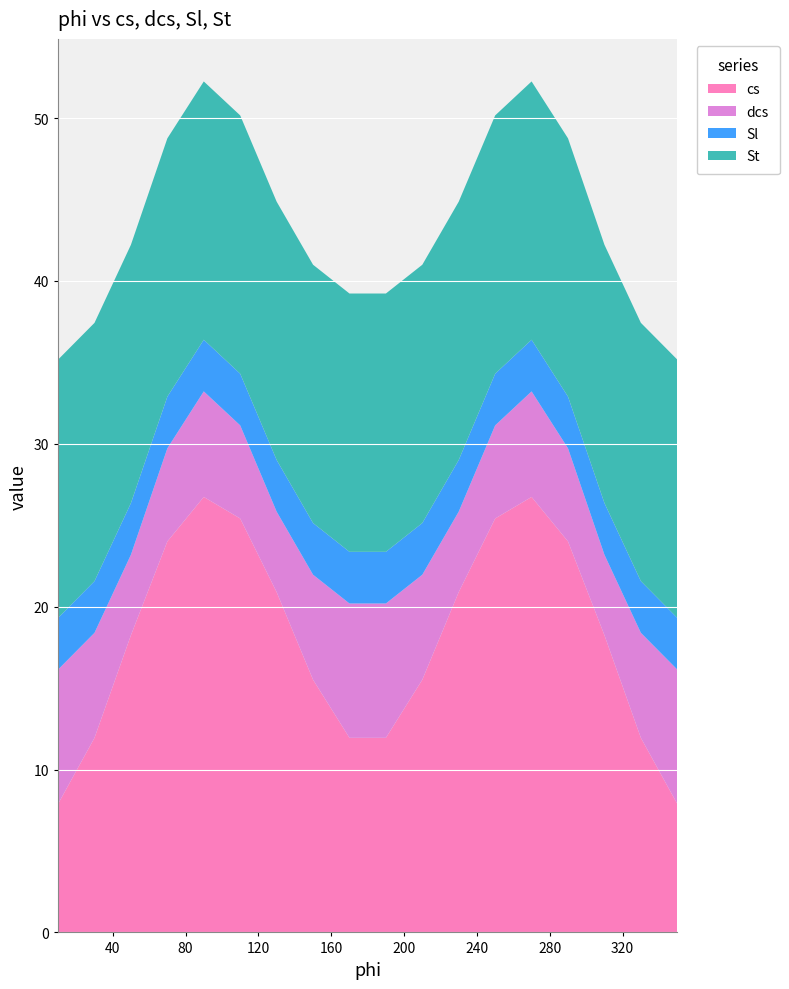

Reading left to right, what are all the values shown in this chart?

cs: 7.9	11.9	18.2	24.0	26.7	25.4	20.9	15.5	11.9	11.9	15.5	20.9	25.4	26.7	24.0	18.2	11.9	7.9
dcs: 8.2	6.4	4.9	5.7	6.5	5.7	4.9	6.4	8.2	8.2	6.4	4.9	5.7	6.5	5.7	4.9	6.4	8.2
Sl: 3.2	3.2	3.2	3.2	3.2	3.2	3.2	3.2	3.2	3.2	3.2	3.2	3.2	3.2	3.2	3.2	3.2	3.2
St: 15.9	15.9	15.9	15.9	15.9	15.9	15.9	15.9	15.9	15.9	15.9	15.9	15.9	15.9	15.9	15.9	15.9	15.9